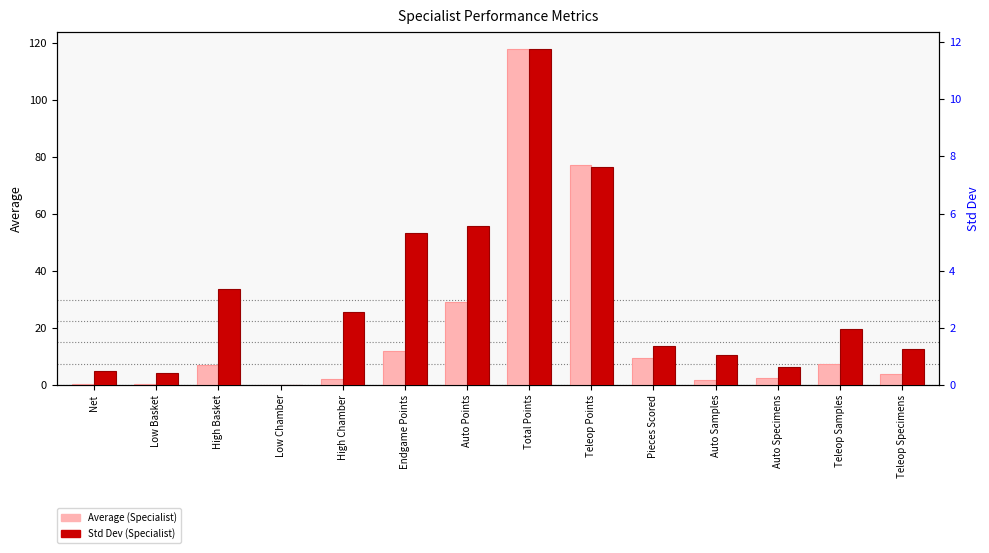

List the labels in order of Average (Specialist) value, smallest first.

Low Chamber, Low Basket, Net, Auto Samples, High Chamber, Auto Specimens, Teleop Specimens, High Basket, Teleop Samples, Pieces Scored, Endgame Points, Auto Points, Teleop Points, Total Points